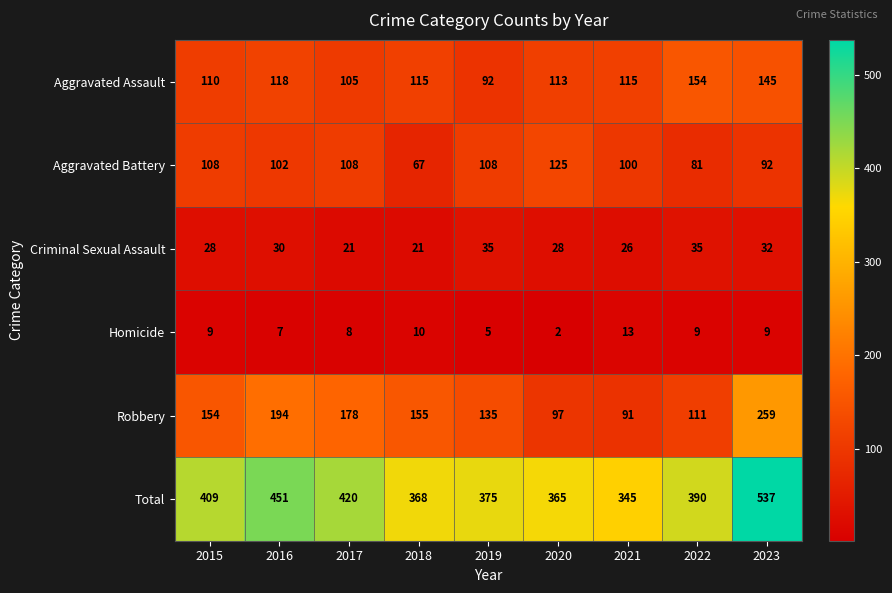

Is the value of Homicide at 2019 greater than the value of Aggravated Assault at 2023?

No